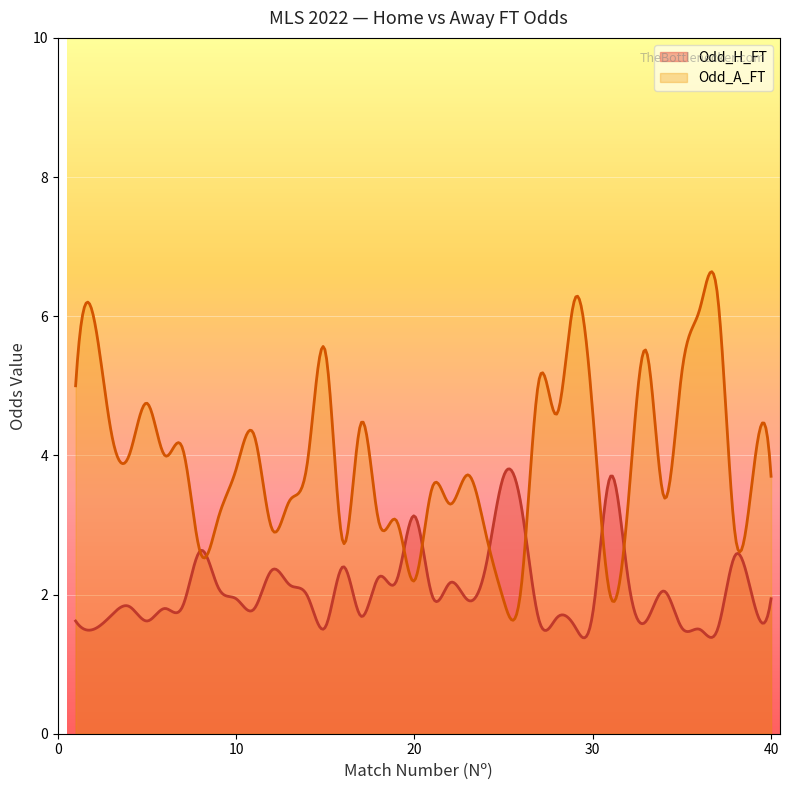

Rank the series by their average value, from lowest to highest.

Odd_H_FT, Odd_A_FT